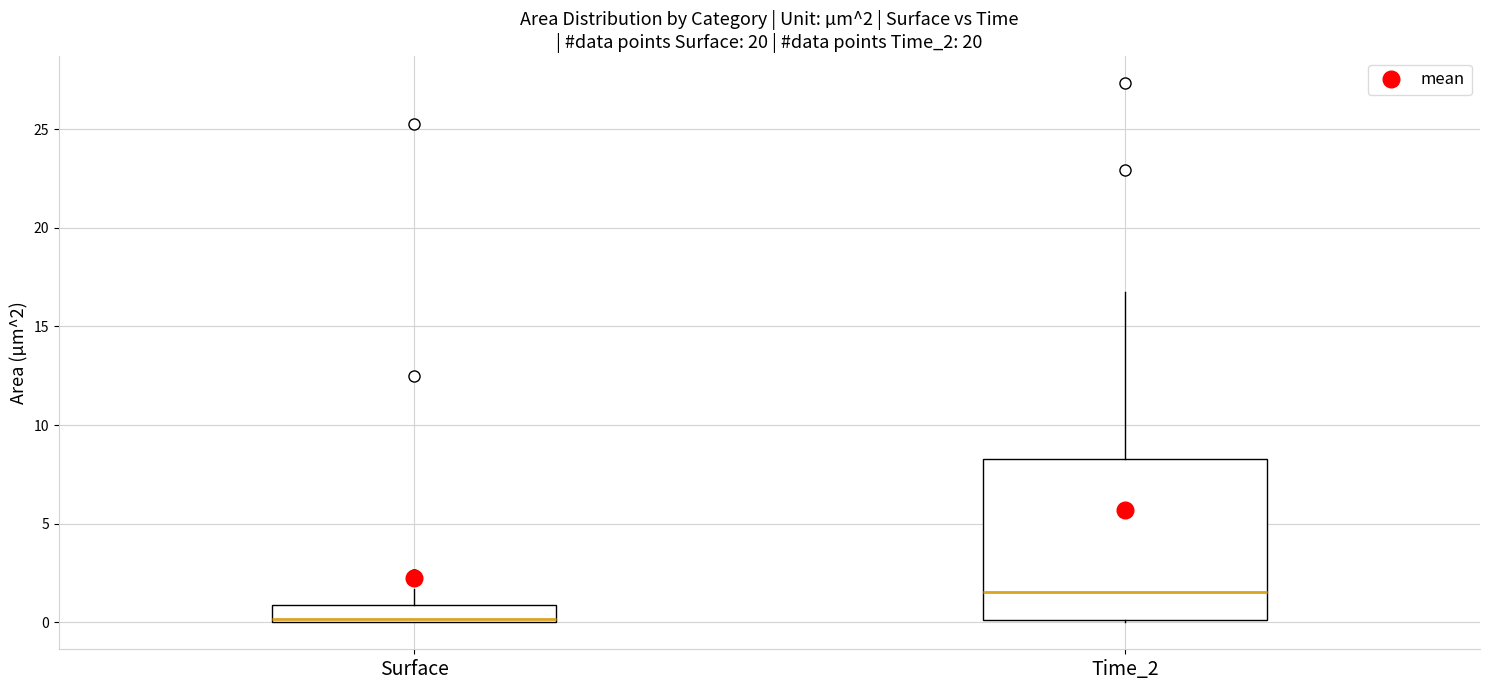

Comparing the boxes themselves (not the whiskers), which one is the tallest?

Time_2